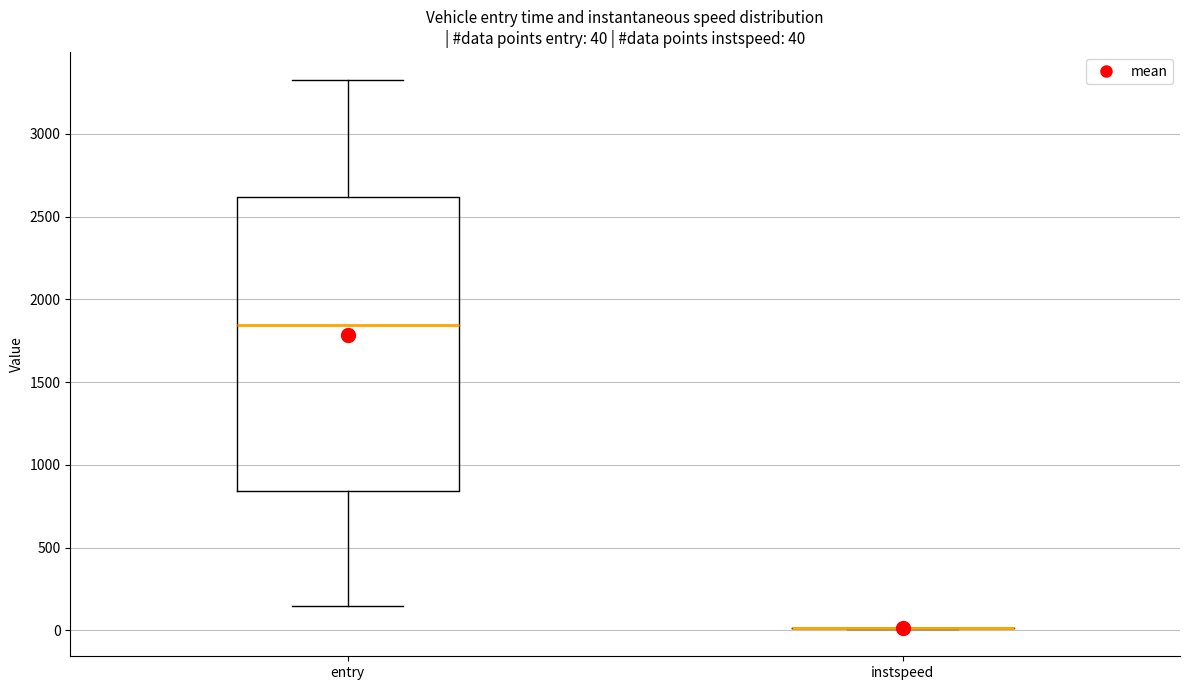

Which box is the tallest, from its lower edge to its upper edge?

entry